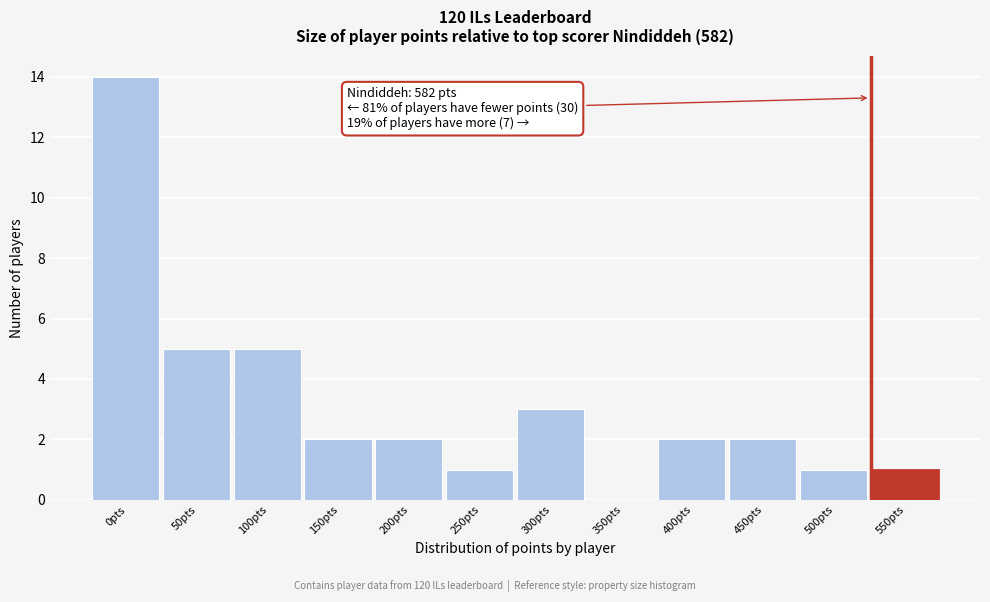

Reading left to right, transcribe all the data shown in this chart.

0pts=14	50pts=5	100pts=5	150pts=2	200pts=2	250pts=1	300pts=3	350pts=0	400pts=2	450pts=2	500pts=1	550pts=1